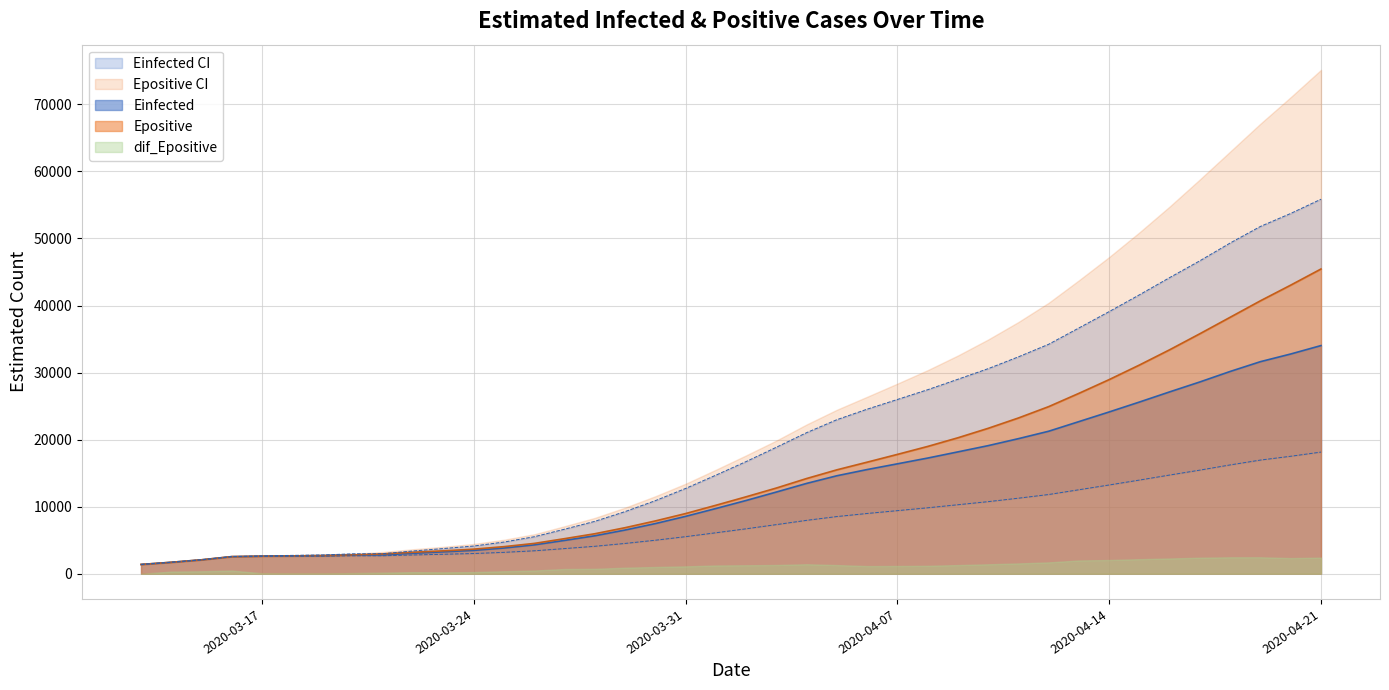

What is the difference between the maximum and minimum values in the Einfected series?

32646.1